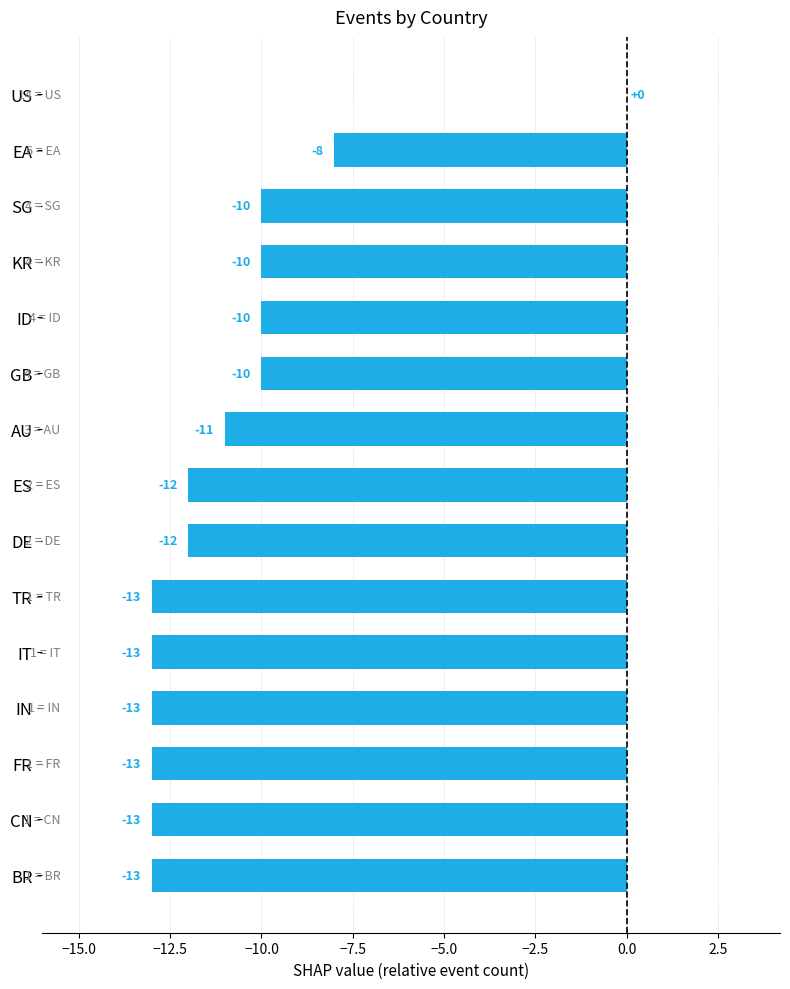

How many distinct data groups are displayed?

1